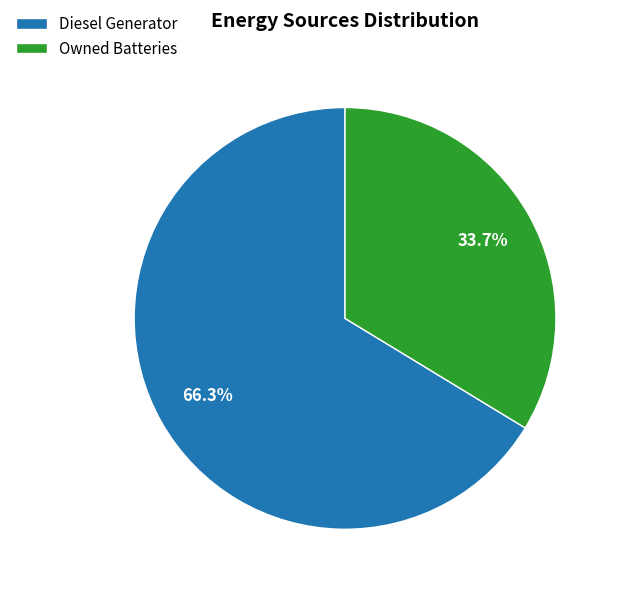

Which has a higher value, Owned Batteries or Diesel Generator?

Diesel Generator